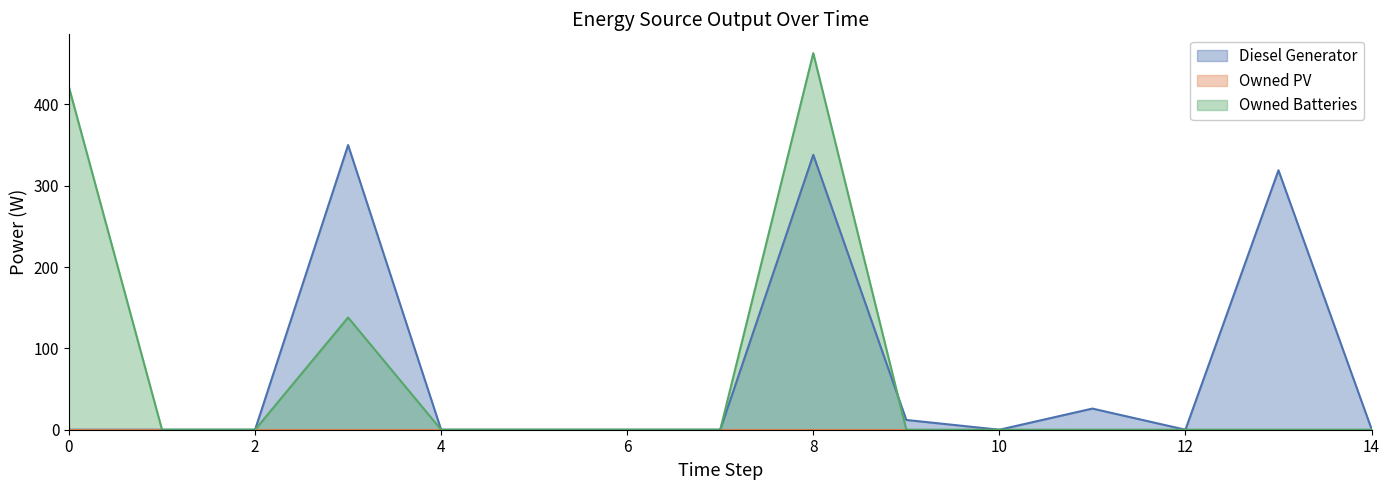

Reading right to left, transcribe all the data shown in this chart.

Diesel Generator: 1	319	0	26	0	12	338	0	0	0	0	350	0	0	0
Owned Batteries: 0	0	0	0	0	0	463	0	0	0	0	138	0	0	421